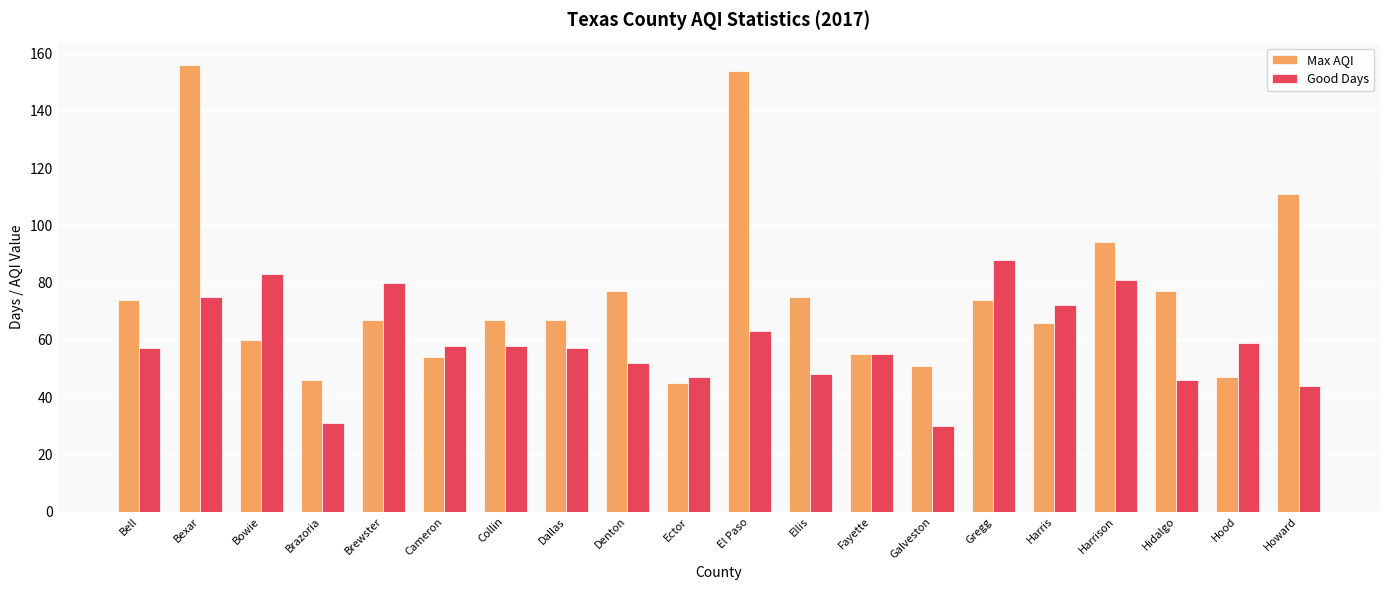

True or false: Good Days has a value of 17 at Howard.

False